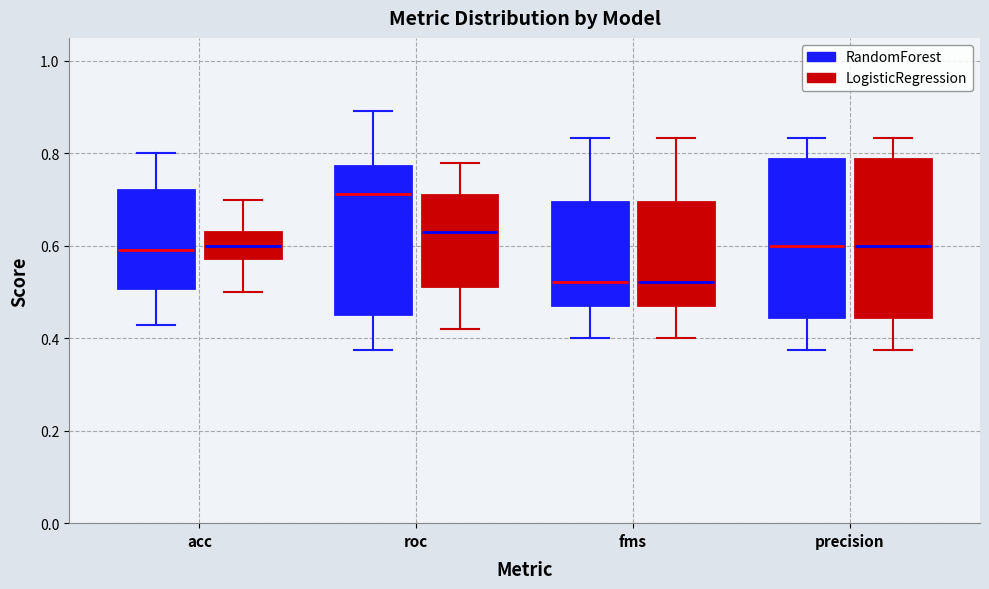

Reading left to right, read every box against the y-axis: the position of its median line, the range the box covers, and the ends of its whiskers. The values are not printed on the chart, so give them approximately, as read against the axis.

acc (RandomForest): median 0.60, box 0.50 to 0.72, whiskers 0.42 to 0.80
acc (LogisticRegression): median 0.60, box 0.58 to 0.64, whiskers 0.50 to 0.70
roc (RandomForest): median 0.72, box 0.46 to 0.78, whiskers 0.38 to 0.90
roc (LogisticRegression): median 0.64, box 0.52 to 0.72, whiskers 0.42 to 0.78
fms (RandomForest): median 0.52, box 0.48 to 0.70, whiskers 0.40 to 0.84
fms (LogisticRegression): median 0.52, box 0.48 to 0.70, whiskers 0.40 to 0.84
precision (RandomForest): median 0.60, box 0.44 to 0.78, whiskers 0.38 to 0.84
precision (LogisticRegression): median 0.60, box 0.44 to 0.78, whiskers 0.38 to 0.84